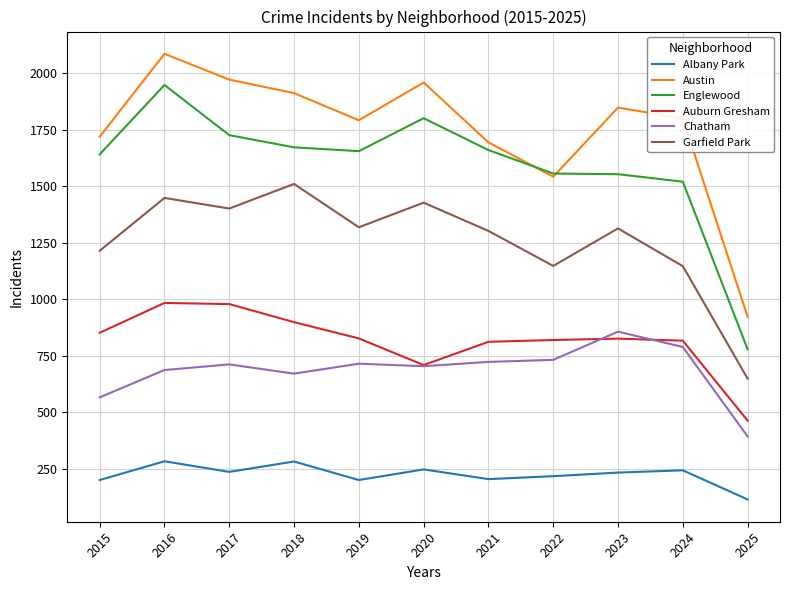

True or false: Garfield Park and Englewood intersect in this chart.

False